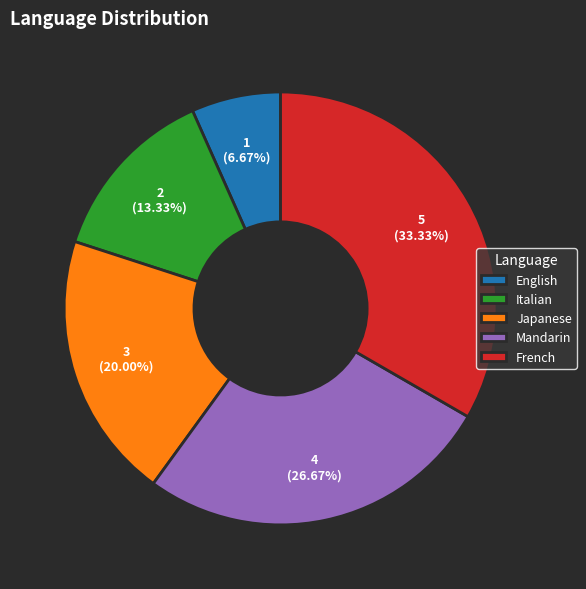

Approximately how many times larger is the value at Italian compared to English?

2.0